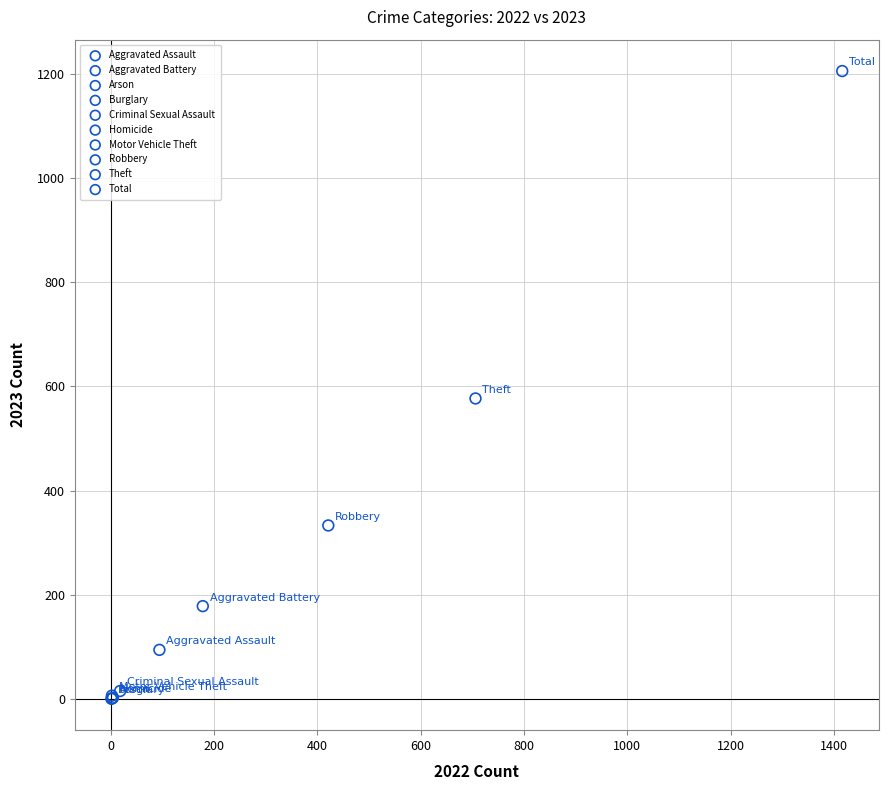

What are all the series names shown in the legend?

Aggravated Assault, Aggravated Battery, Arson, Burglary, Criminal Sexual Assault, Homicide, Motor Vehicle Theft, Robbery, Theft, Total